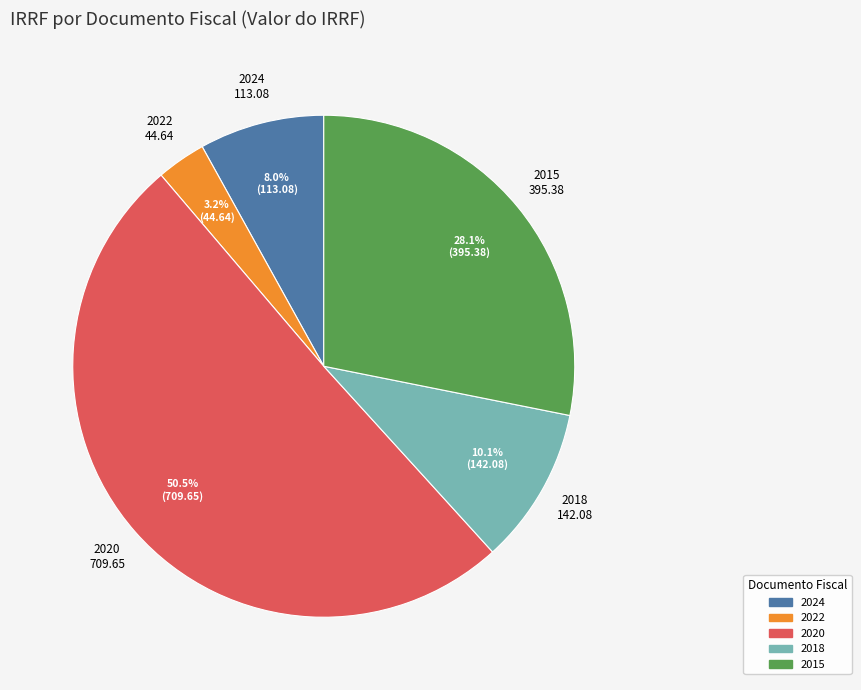

Combined, do 2024 and 2022 account for over 50%?

No